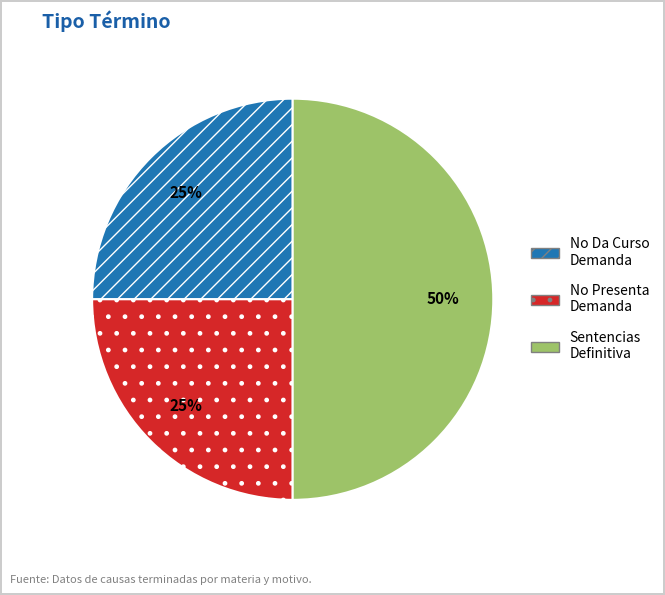

Combined, do No Presenta Demanda and Sentencias Definitiva account for over 50%?

Yes